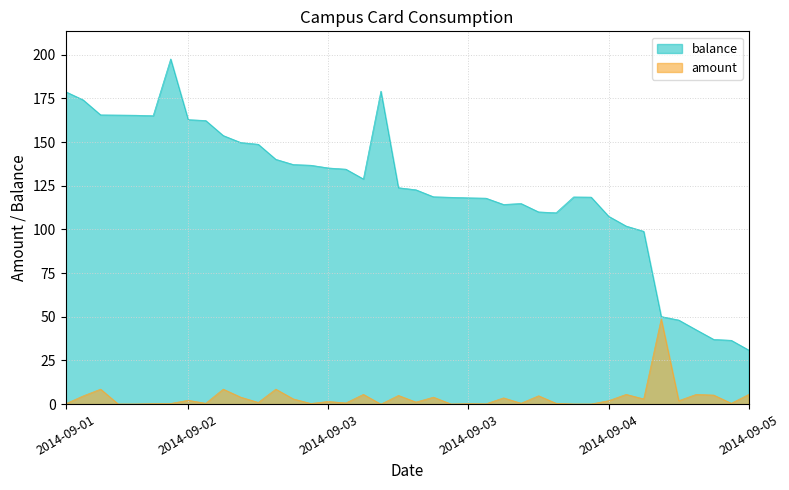

Rank the series by their average value, from highest to lowest.

balance, amount